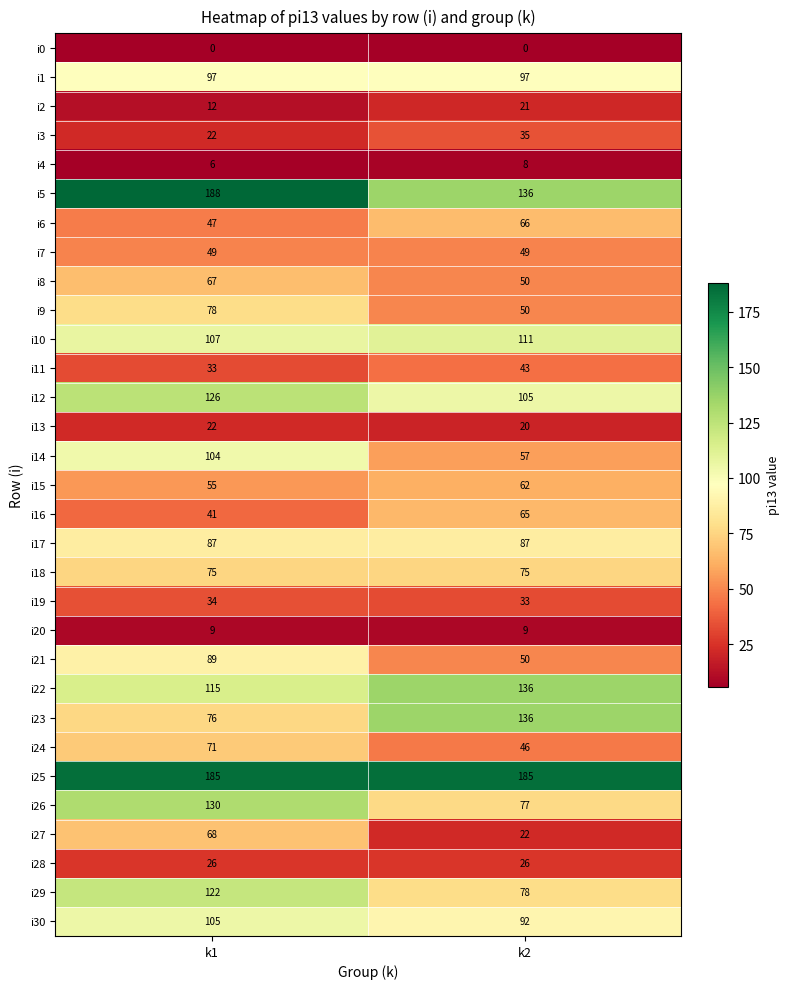

What is the maximum value shown in the chart?

188